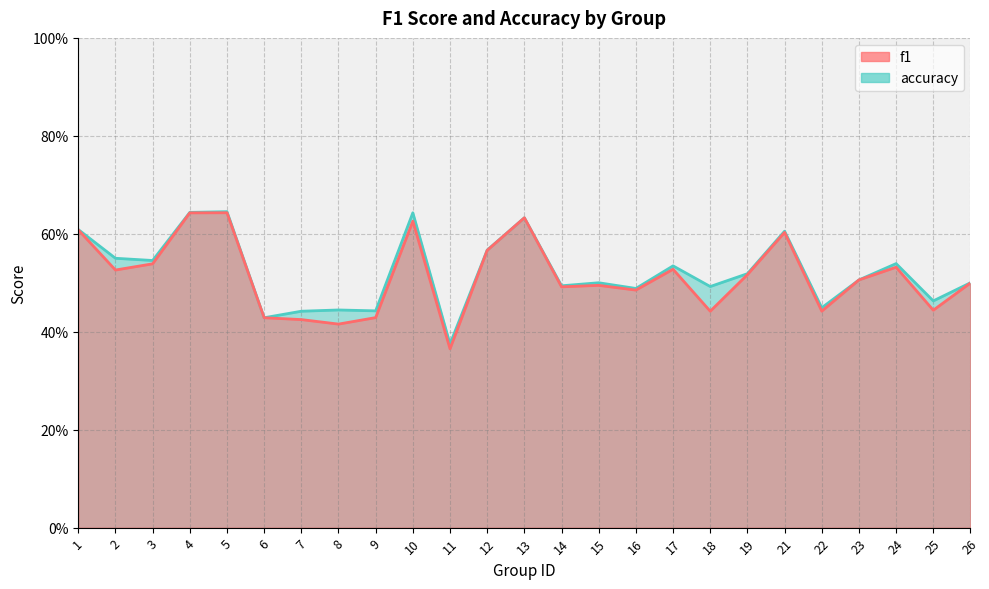

The value of f1 at 16 is 0.3. True or false?

False